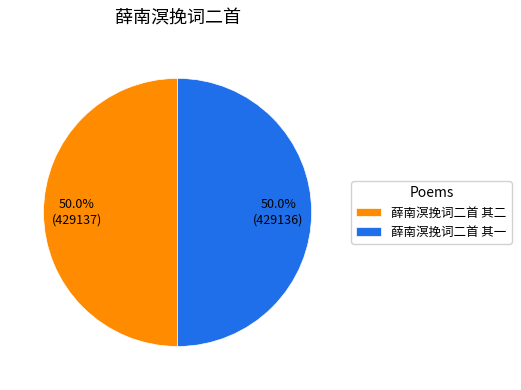

Combined, do 薛南溟挽词二首 其一 and 薛南溟挽词二首 其二 account for over 50%?

Yes